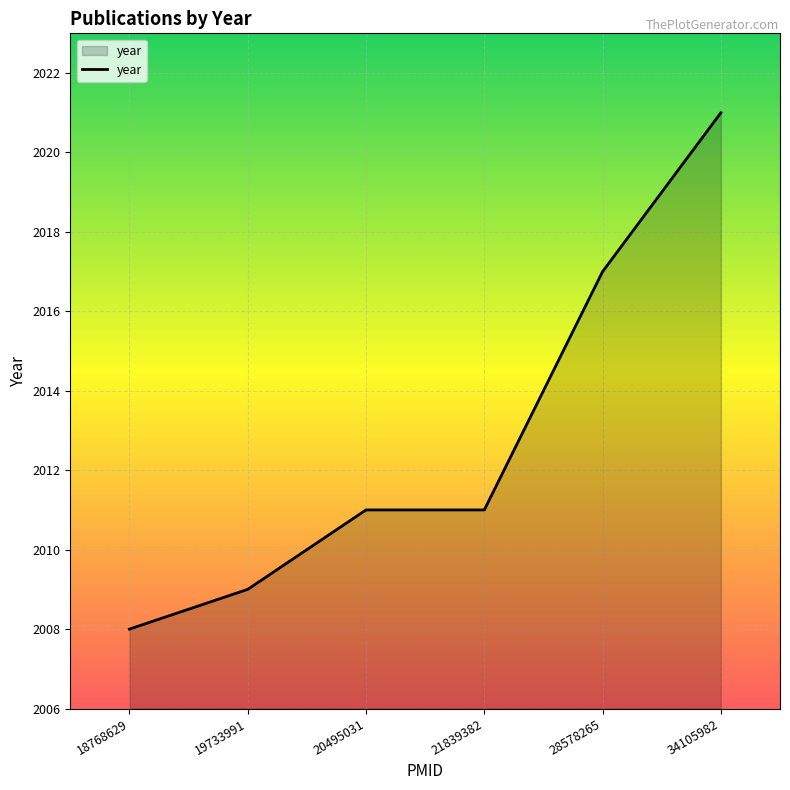

What is the change in value from 19733991 to 20495031?

+2